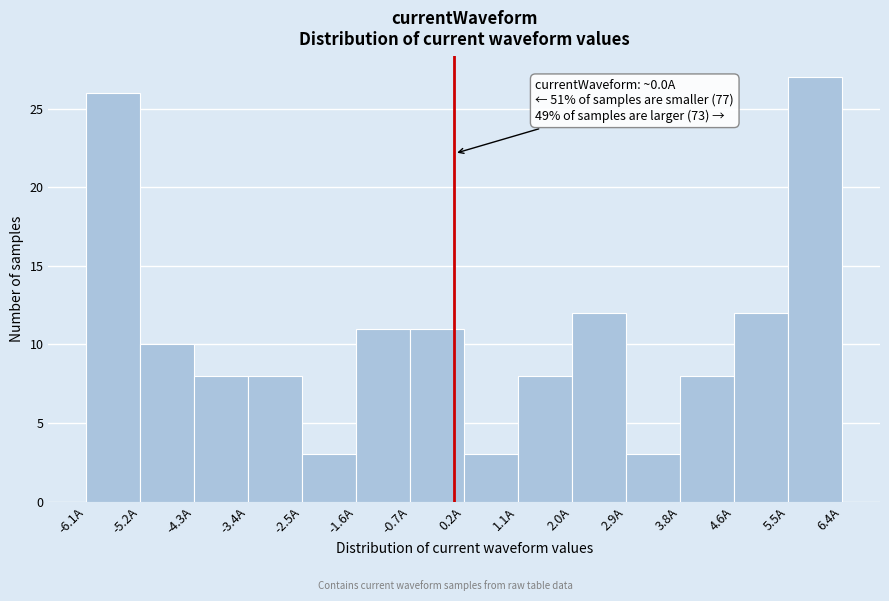

Over which range of the x-axis is the bar tallest?

5.5 to 6.4